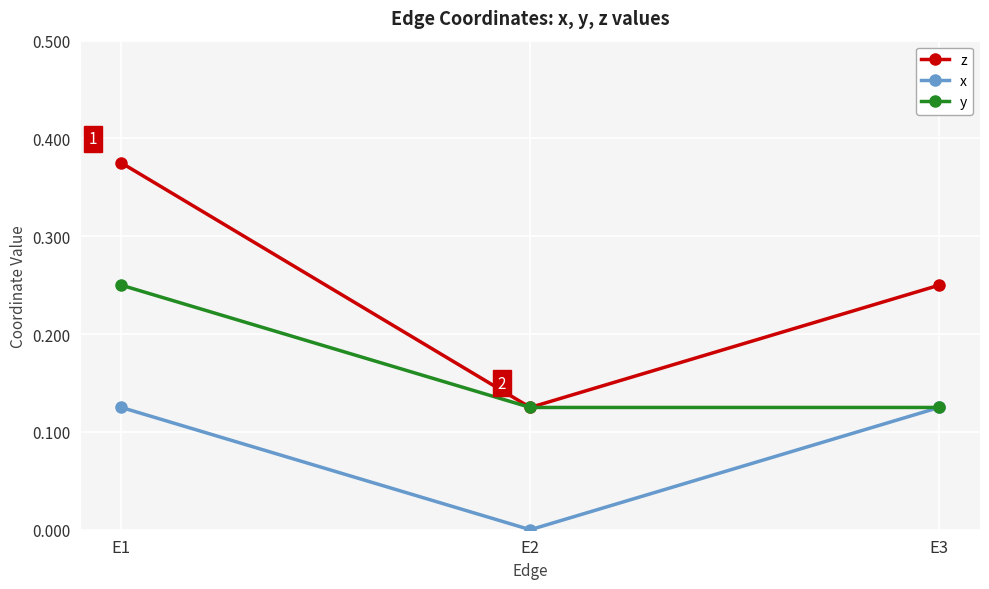

Is it true that x equals 0.0 at E2?

True